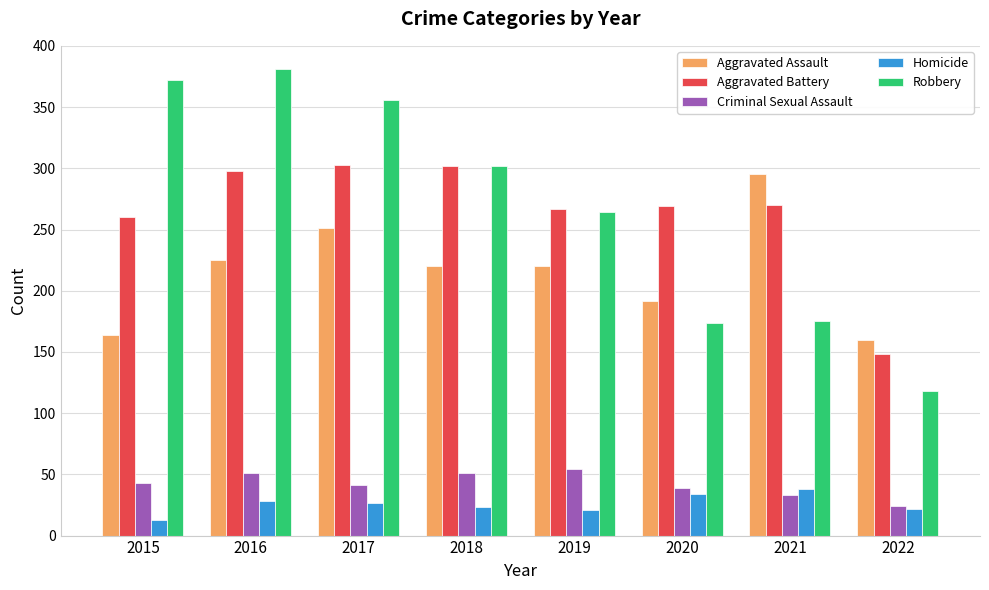

What value does the Robbery series have at 2016?

381